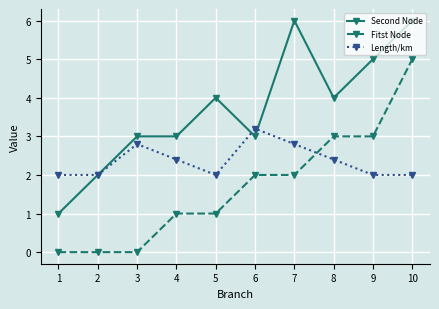

At which category is the sum across all series the highest?

10